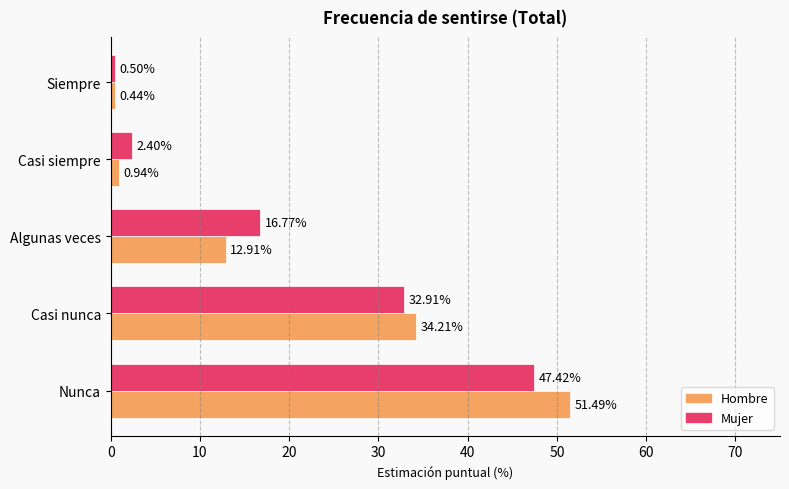

List the series in order of their overall mean, lowest first.

Hombre, Mujer